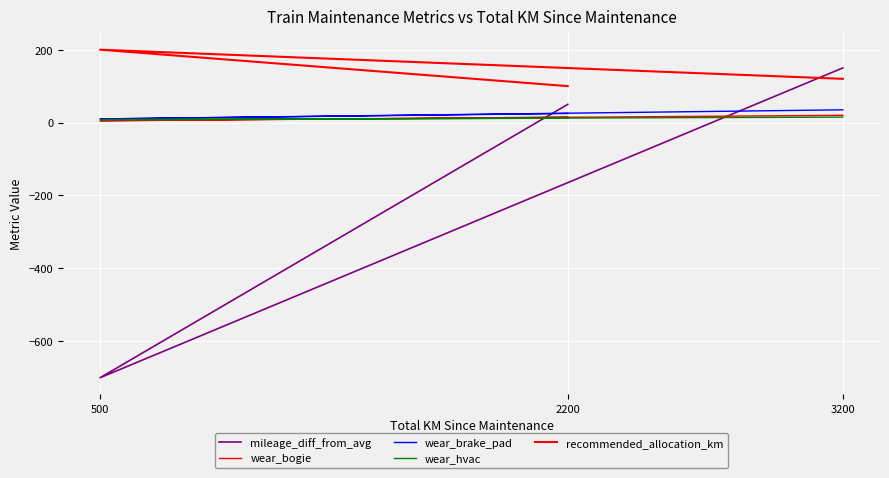

What are all the series names shown in the legend?

mileage_diff_from_avg, wear_bogie, wear_brake_pad, wear_hvac, recommended_allocation_km